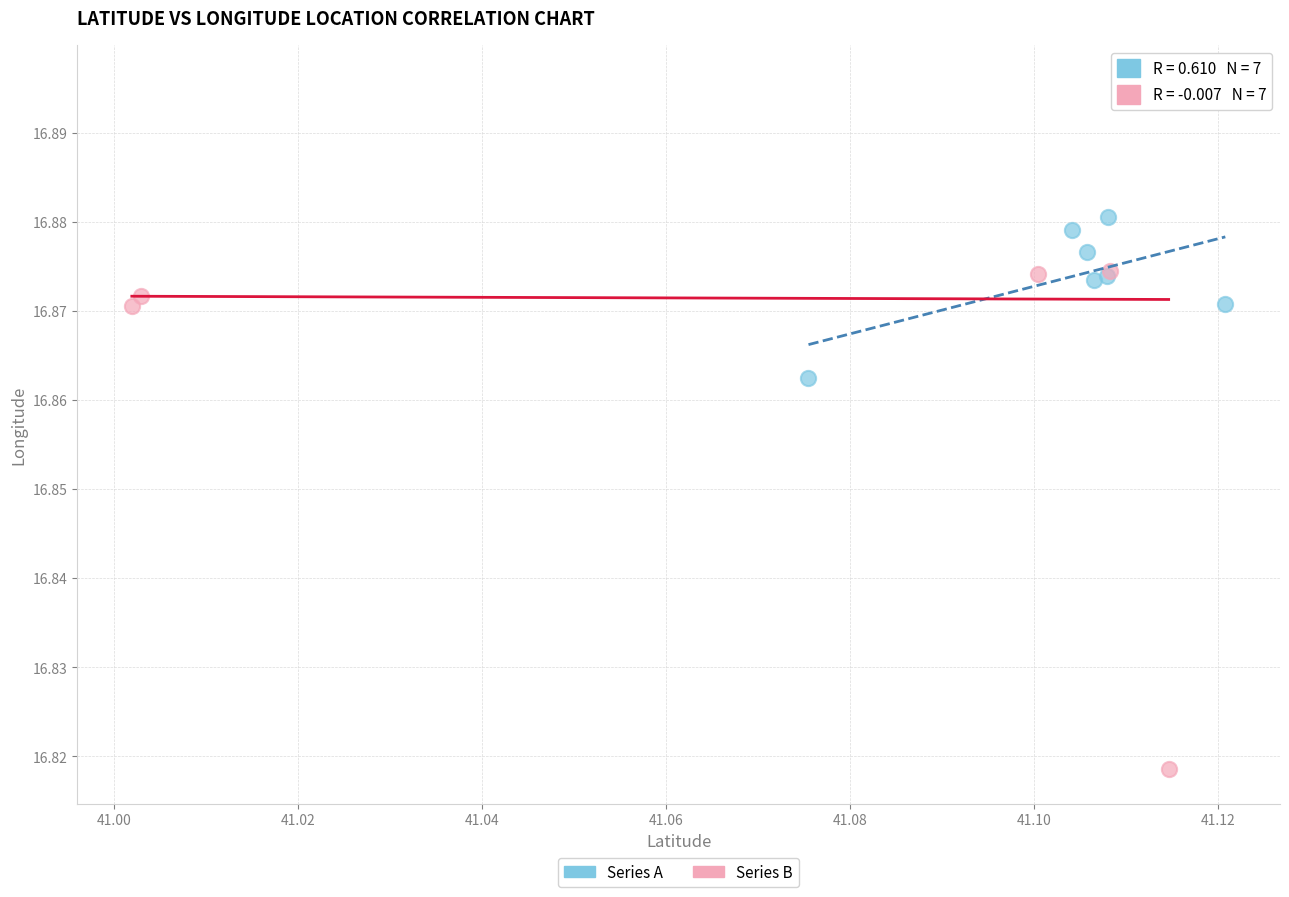

Which series has the widest spread of Y values?

Series B